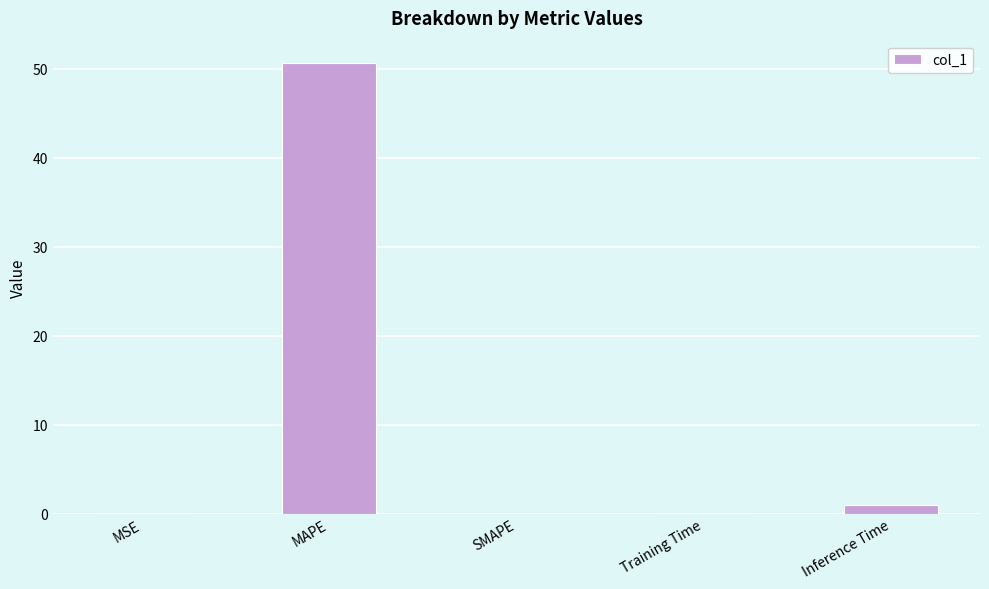

Is it true that the value at MSE is 0.0?

True